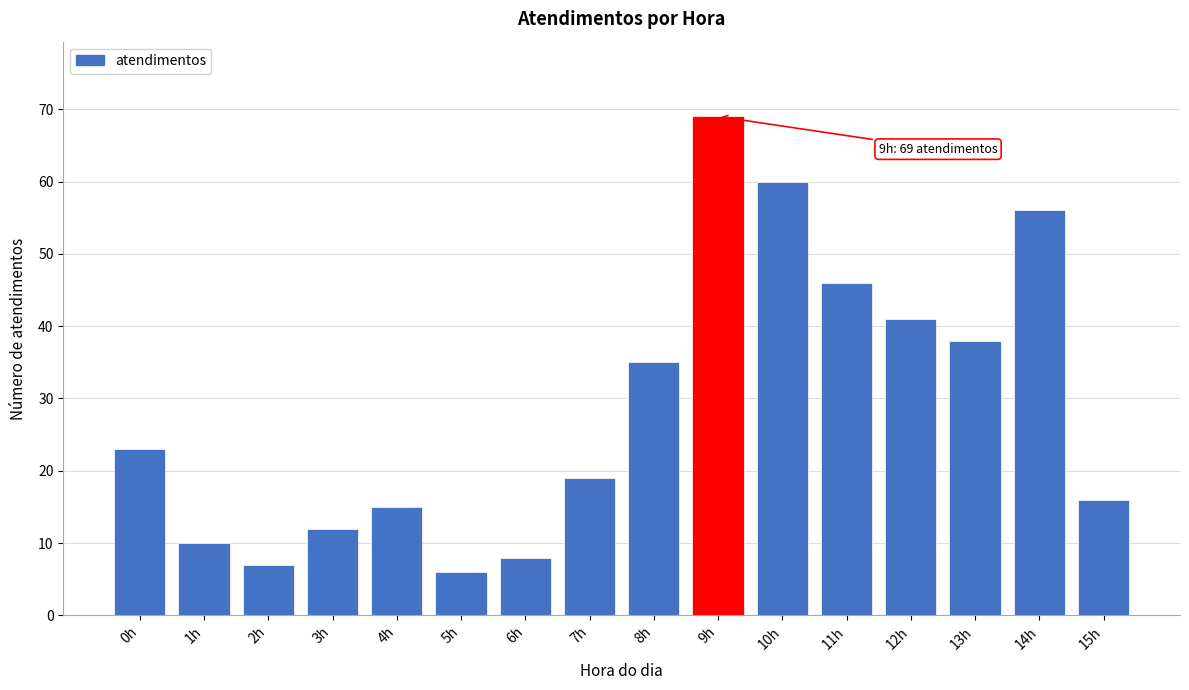

Reading left to right, transcribe all the data shown in this chart.

23	10	7	12	15	6	8	19	35	69	60	46	41	38	56	16